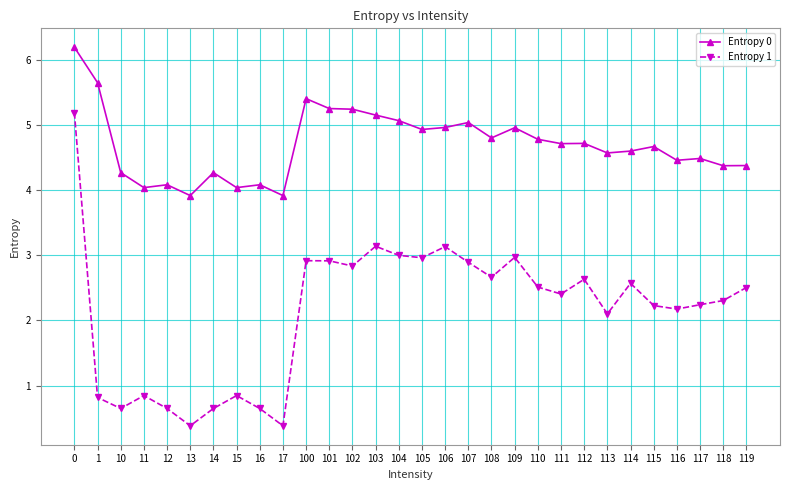

What is the value of the Entropy 0 point at the 15th from the left?

5.1